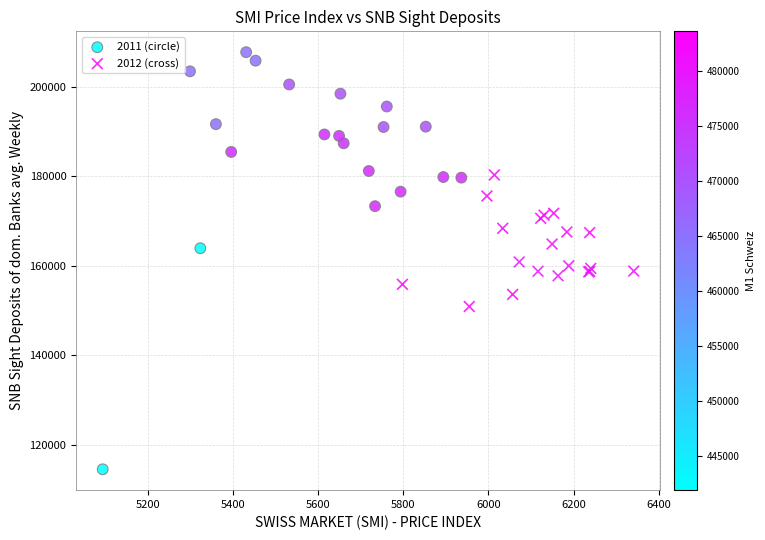

Which series has the largest Y range (max minus min)?

2011 (circle)